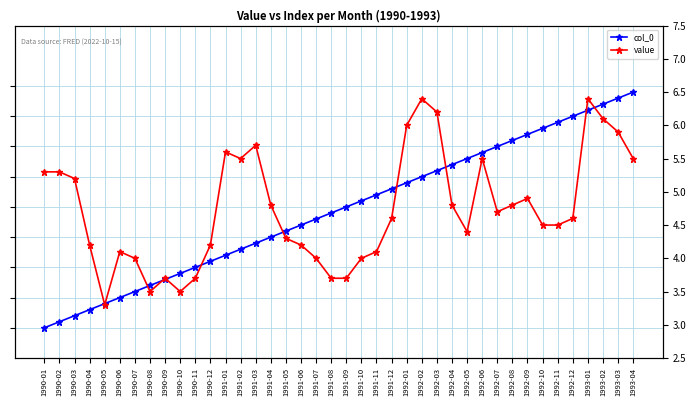

What is the spread (max minus min) of values at 1990-07?

2.0